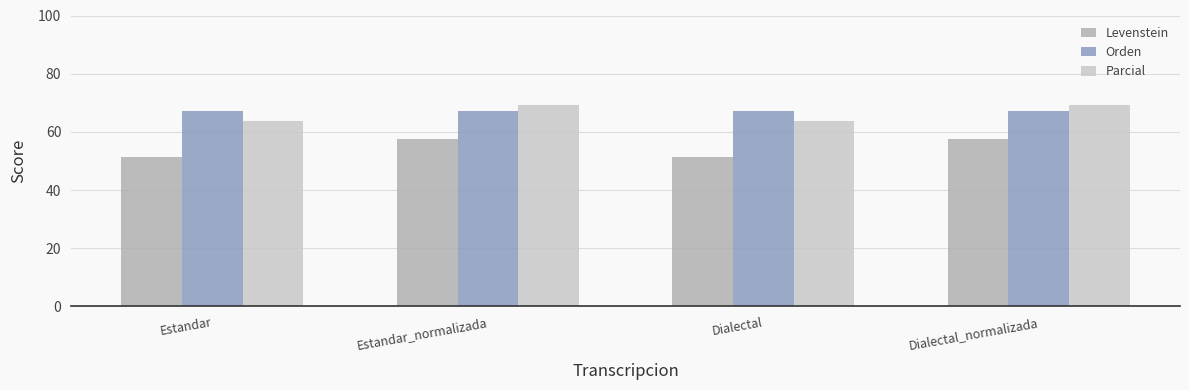

Does the chart contain stacked bars?

No